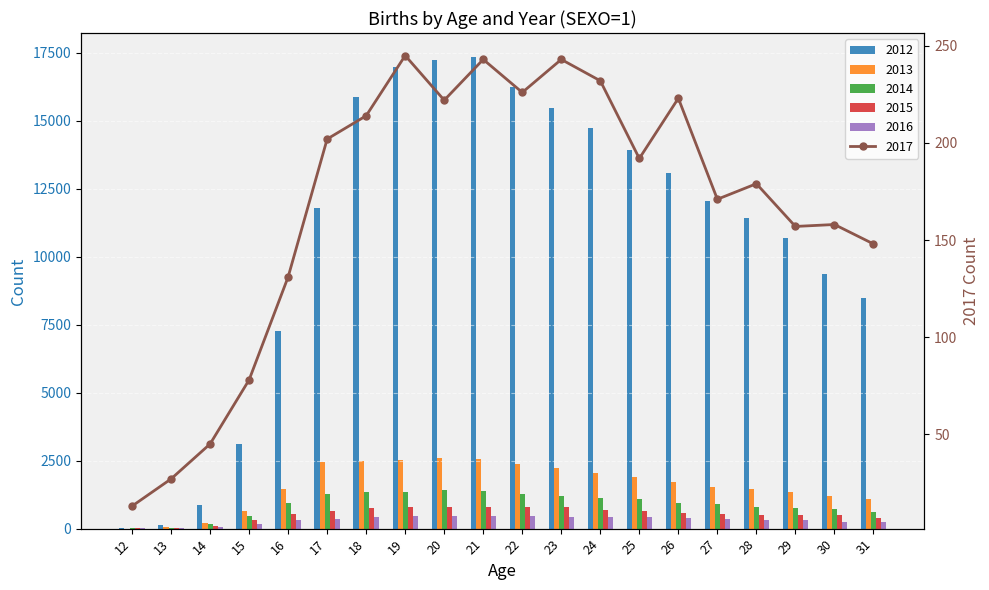

The 2013 series shows 384 at 27. True or false?

False